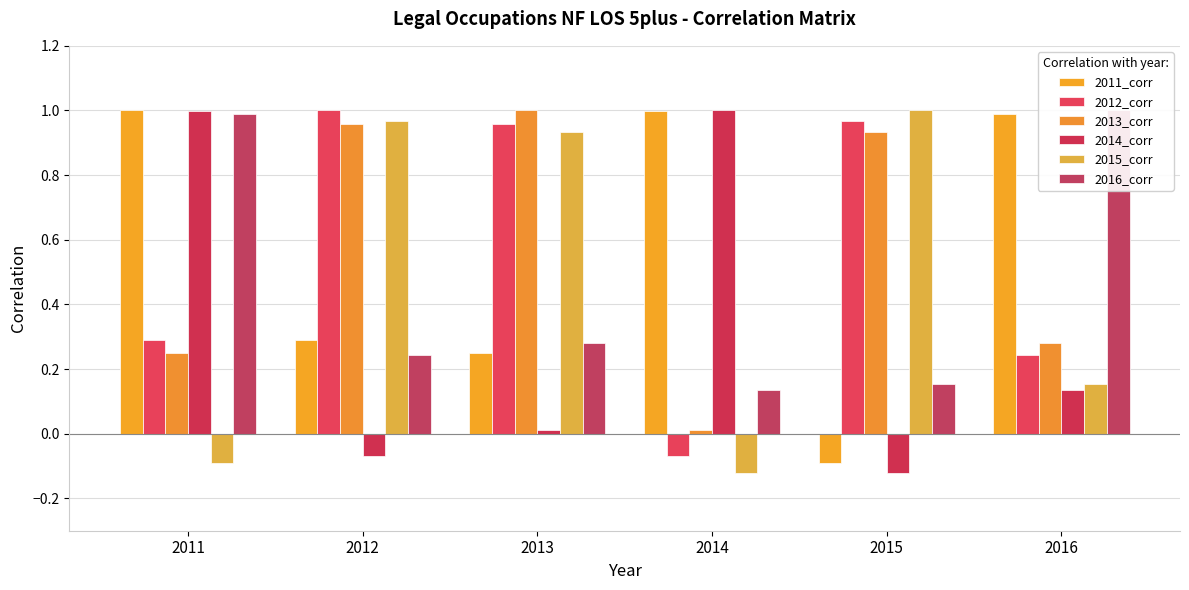

Which has a higher value, 2011 or 2015?

2011